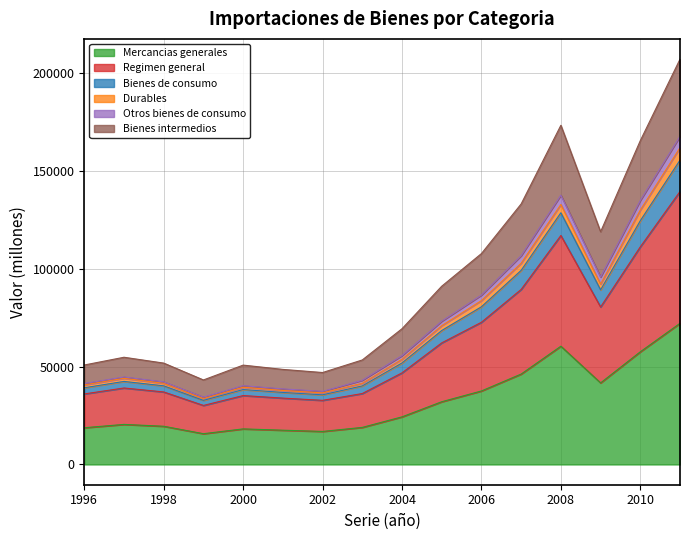

True or false: Bienes de consumo has a value of 28182 at 2009.

False